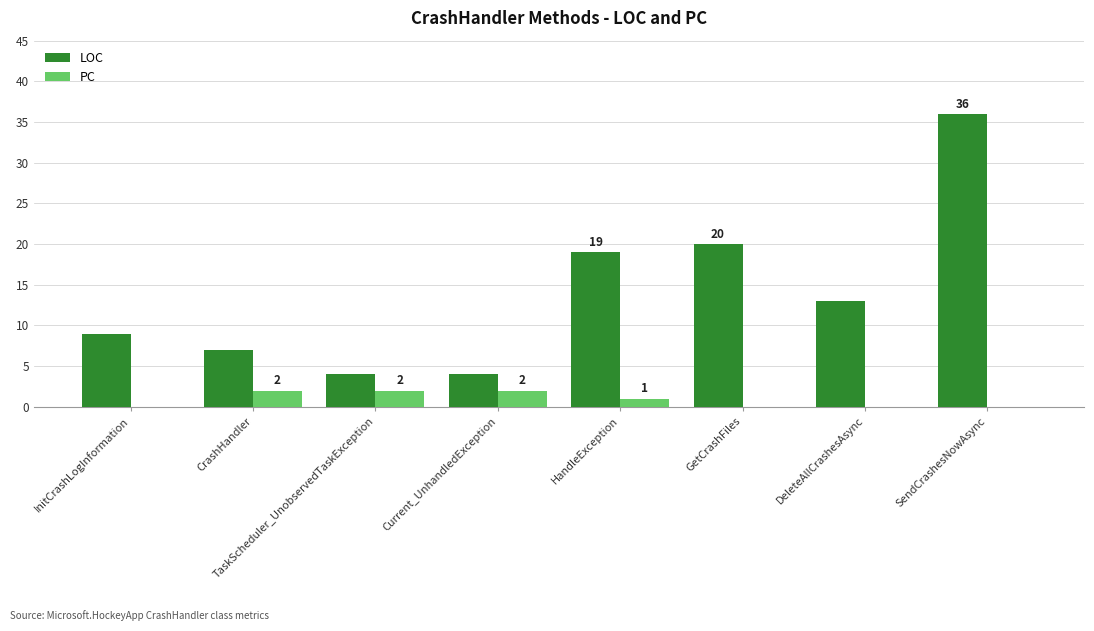

What is the sum of the LOC values at Current_UnhandledException and TaskScheduler_UnobservedTaskException?

8